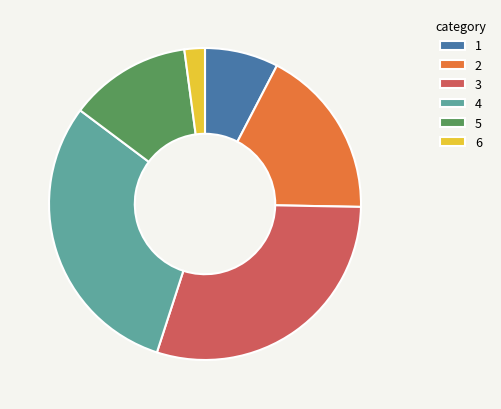

How many slices are in this pie chart?

6